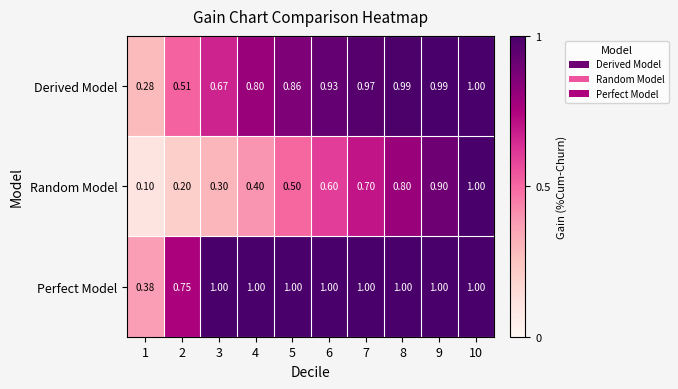

What is the total value across all series at 5?

2.4